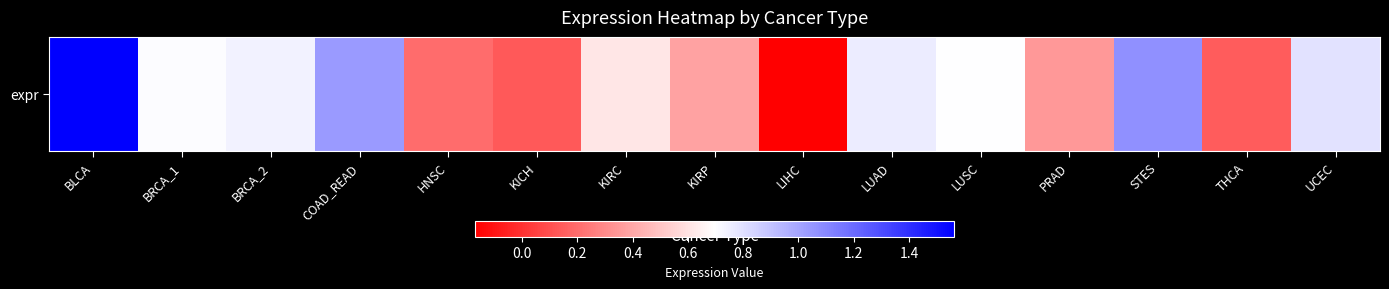

Rank the categories by value from highest to lowest.

BLCA, STES, COAD_READ, UCEC, LUAD, BRCA_2, BRCA_1, LUSC, KIRC, KIRP, PRAD, HNSC, THCA, KICH, LIHC